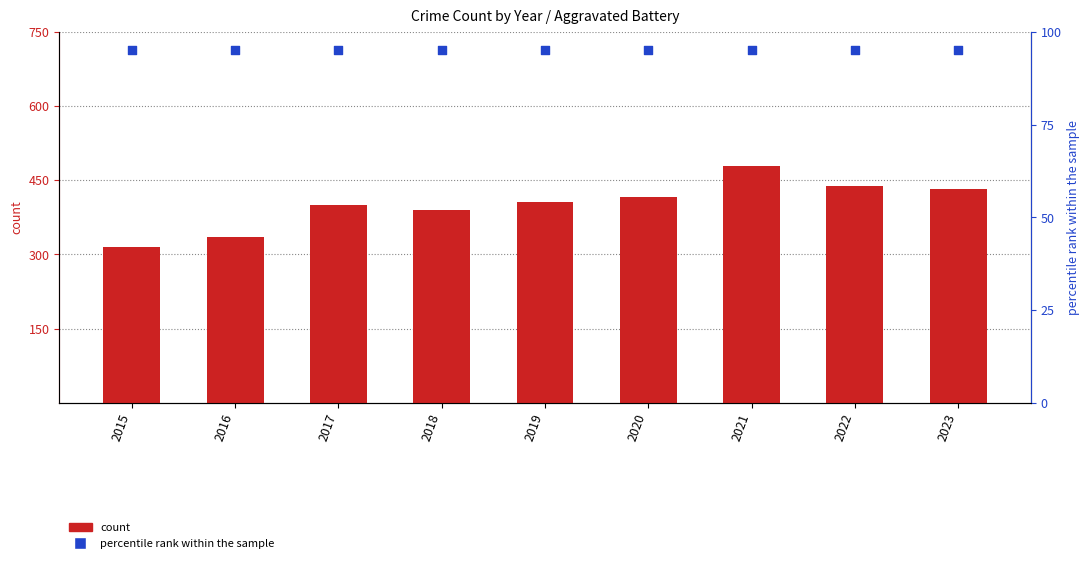

Is the value of Aggravated Battery at 2015 greater than the value of percentile rank within the sample at 2019?

Yes